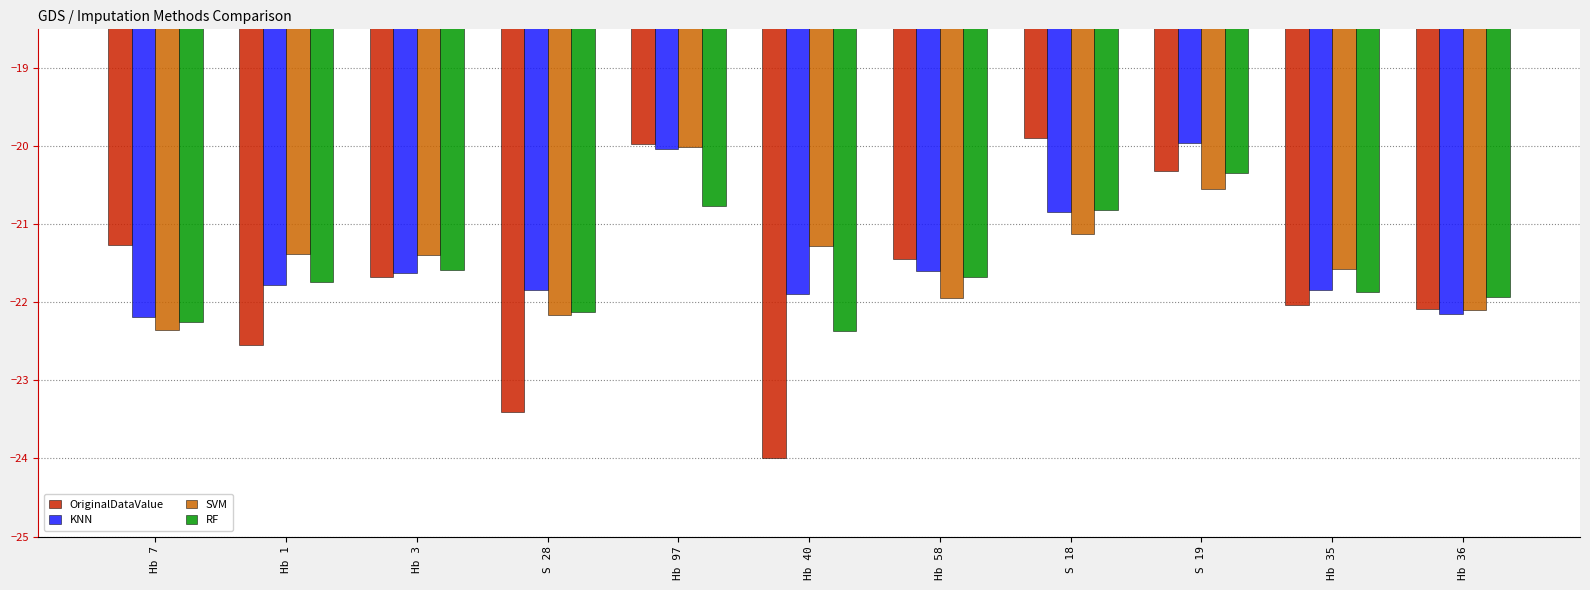

What is the label of the 4th bar from the right?

S 18